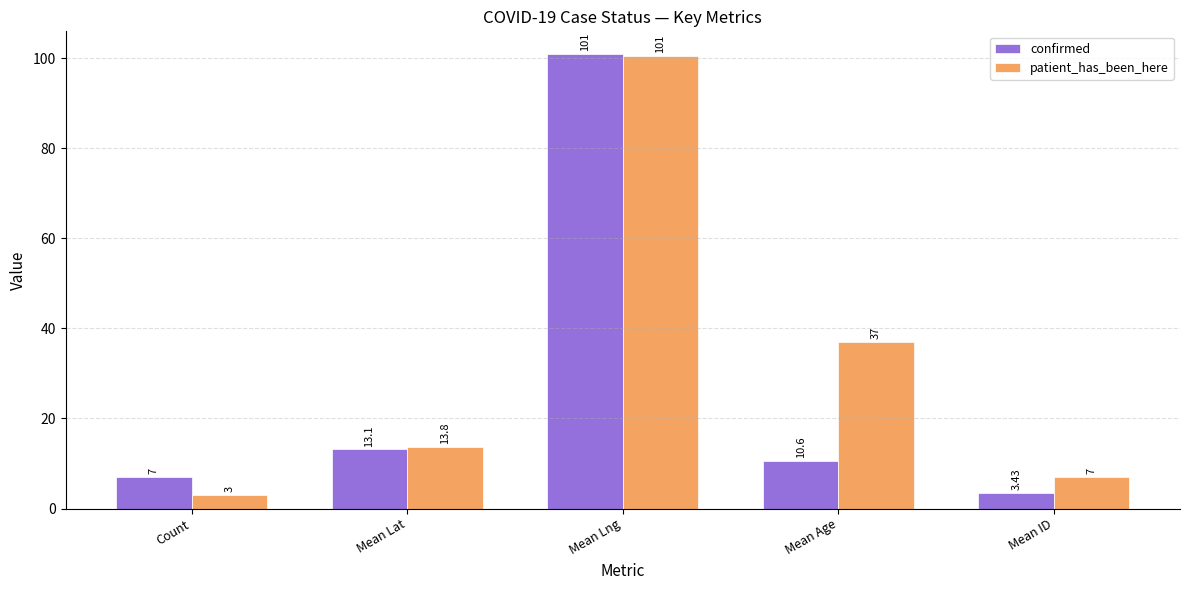

At which category is the sum across all series the highest?

Mean Lng